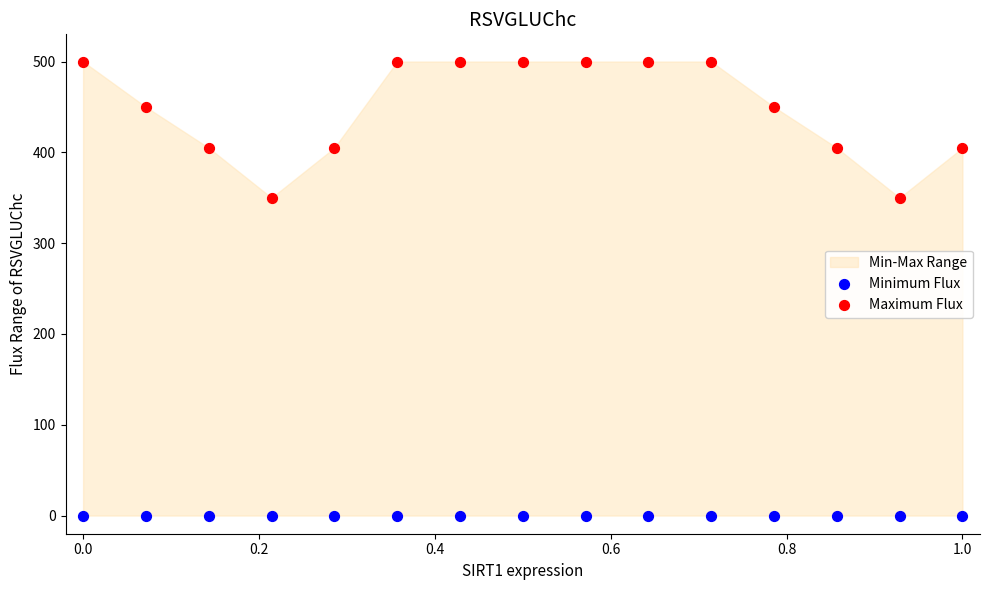

Which series reaches the maximum Y coordinate?

Maximum Flux